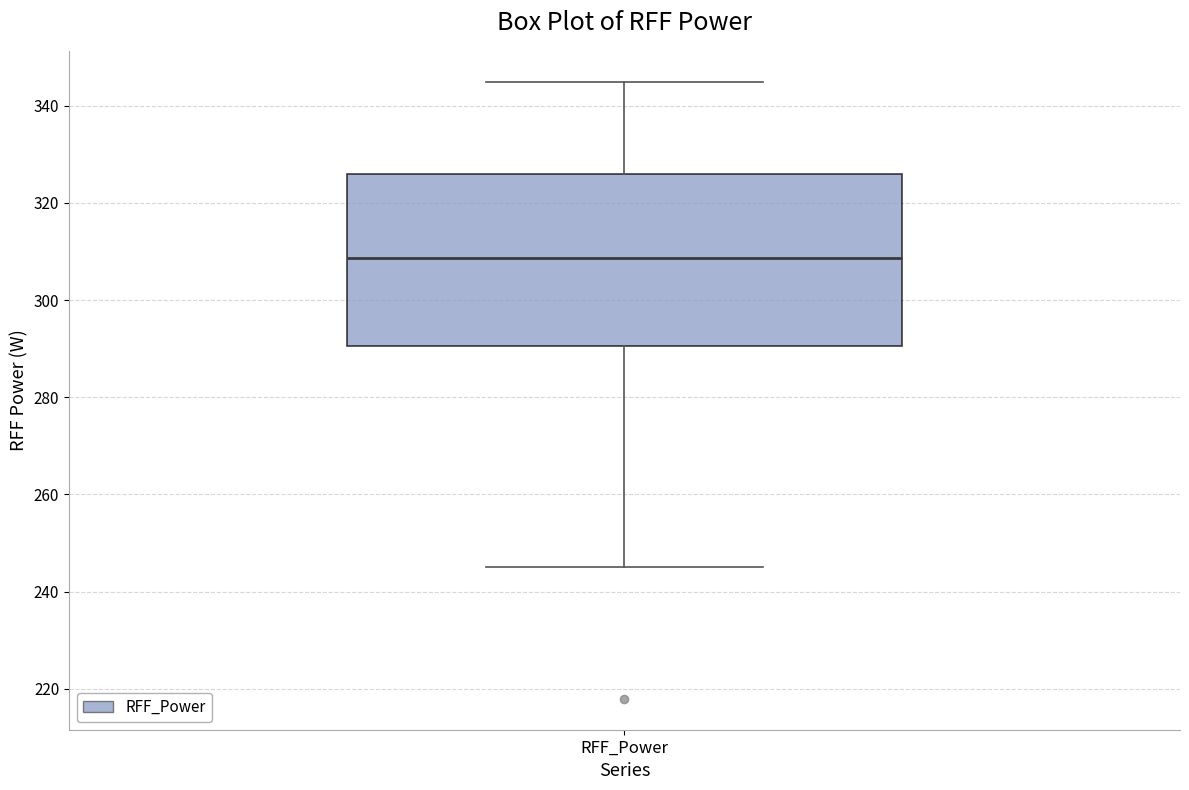

Read this box plot against the y-axis: the position of the median line, the range covered by the box, and the ends of both whiskers. The values are not printed on the chart, so give them approximately, as read against the axis.

median 308, box 290 to 326, whiskers 246 to 344